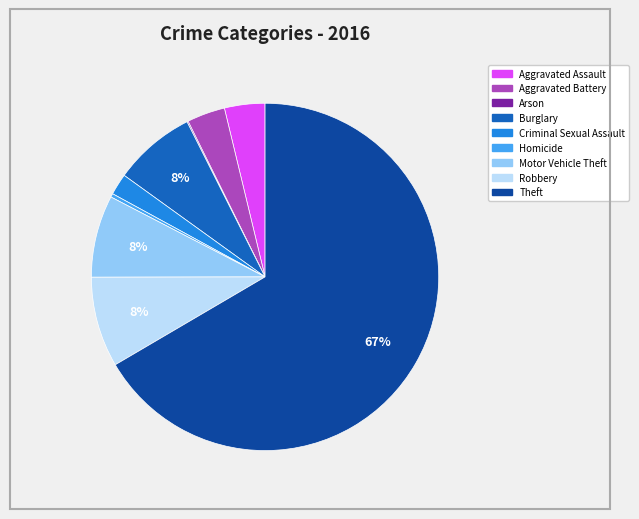

To the nearest percent, what is the average slice percentage?

11%